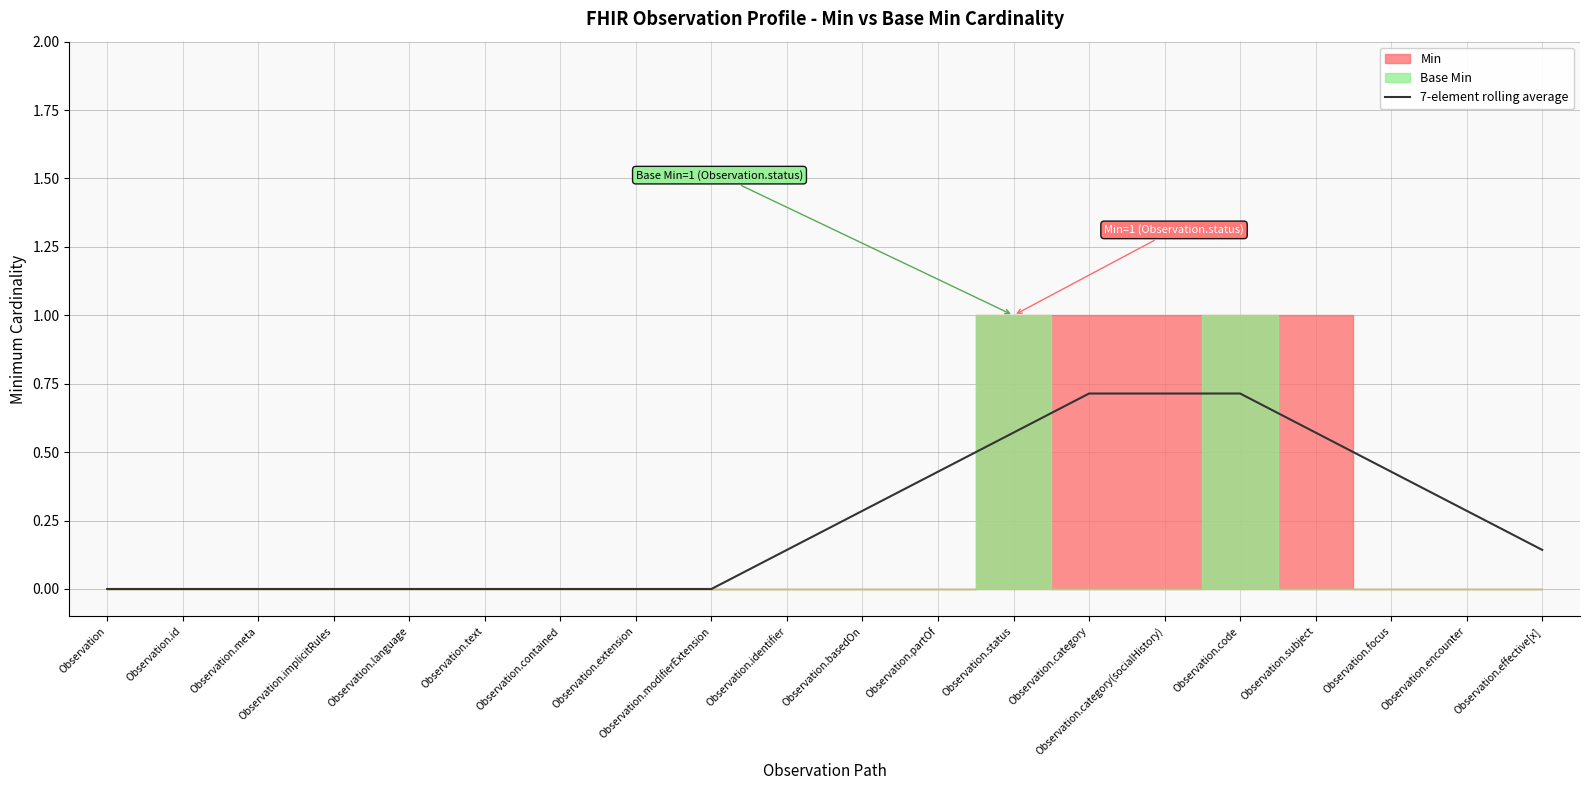

Rank the categories by value from lowest to highest.

Observation, Observation.id, Observation.meta, Observation.implicitRules, Observation.language, Observation.text, Observation.contained, Observation.extension, Observation.modifierExtension, Observation.identifier, Observation.effective[x], Observation.basedOn, Observation.encounter, Observation.partOf, Observation.focus, Observation.status, Observation.subject, Observation.category, Observation.category(socialHistory), Observation.code